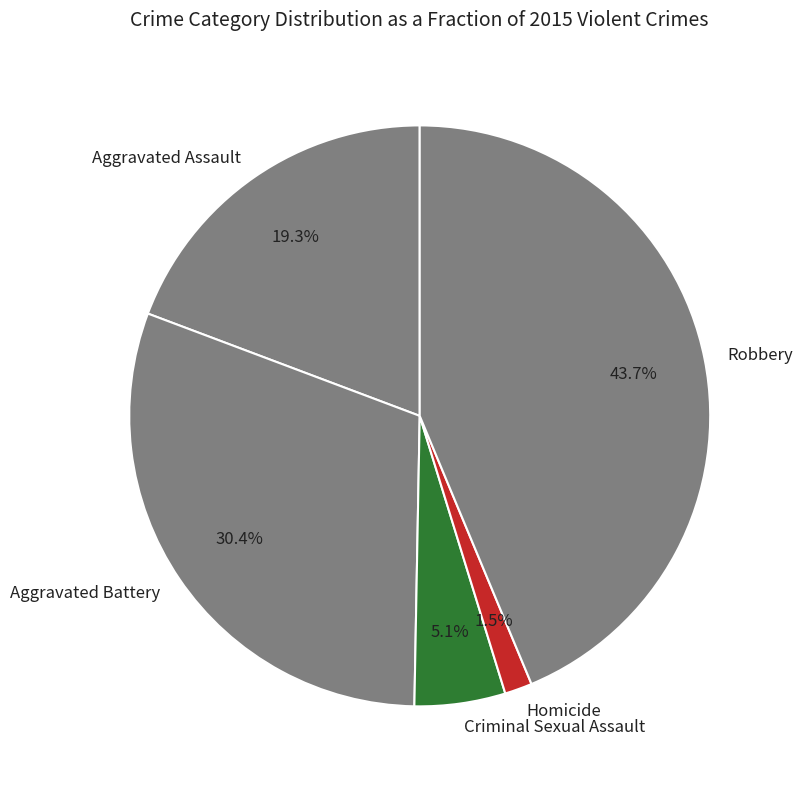

Rank the categories by value from lowest to highest.

Homicide, Criminal Sexual Assault, Aggravated Assault, Aggravated Battery, Robbery